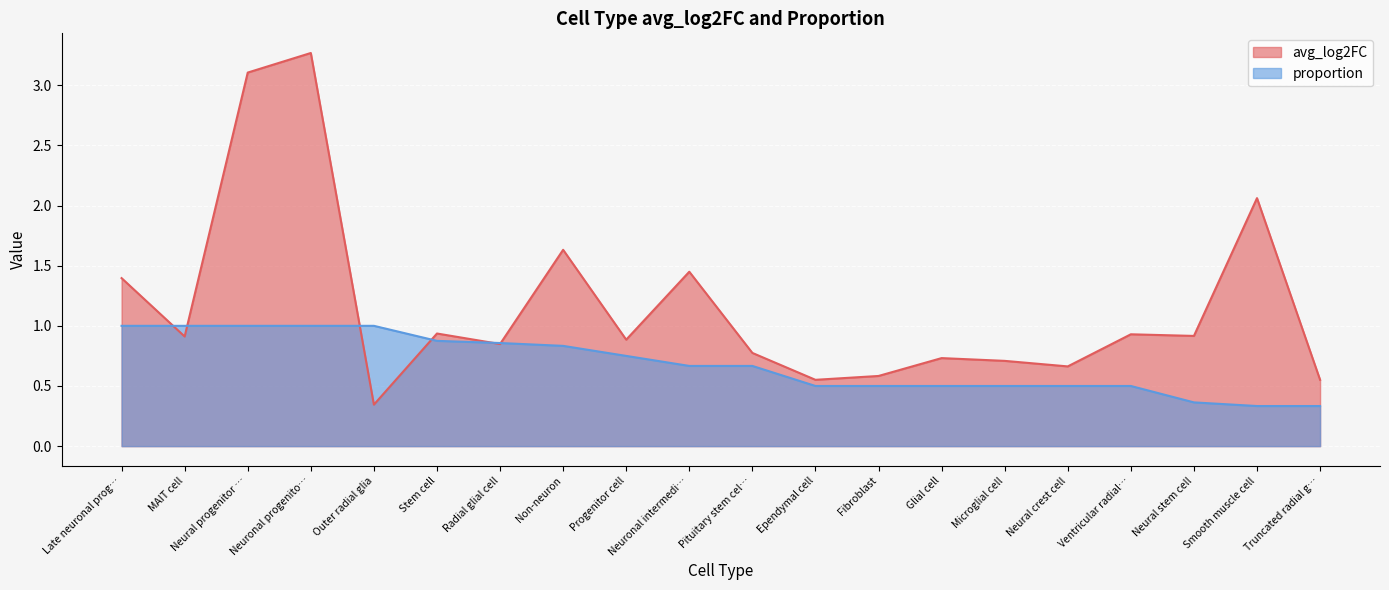

At how many categories does at least one series exceed 0?

20